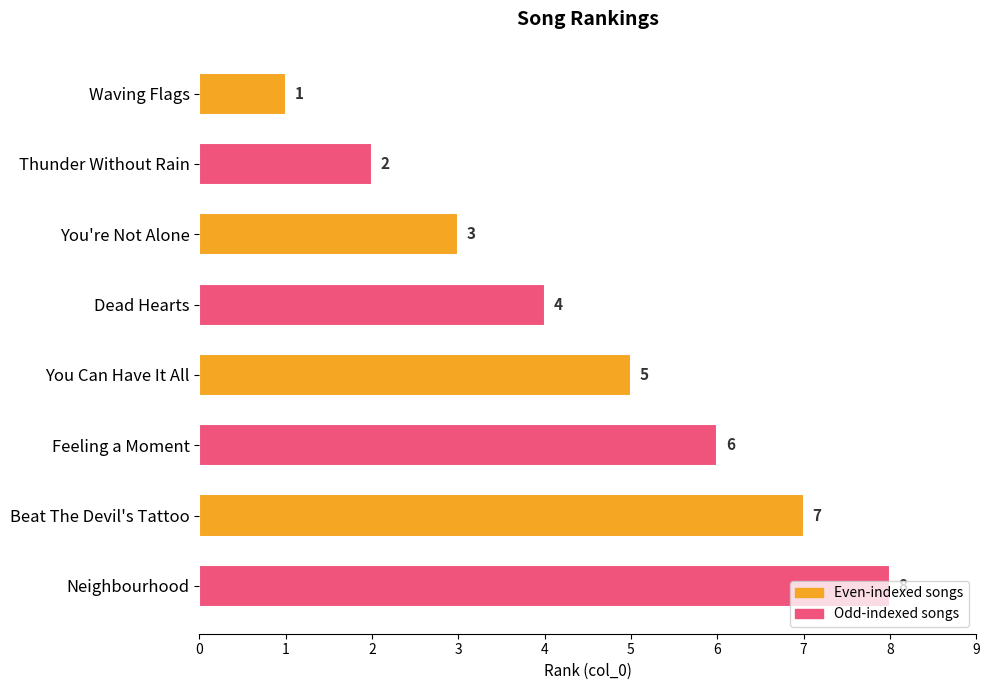

How many categories are shown in the chart?

8